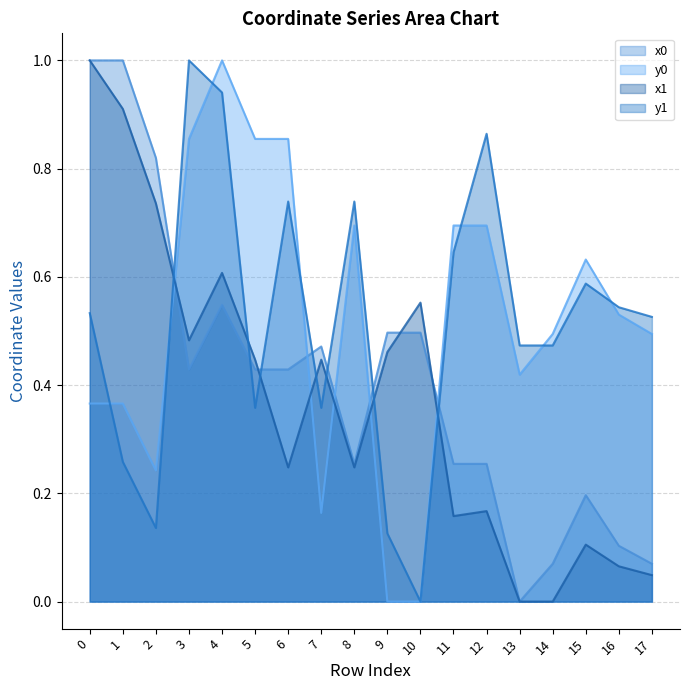

What is the maximum value shown in the chart?

1.0